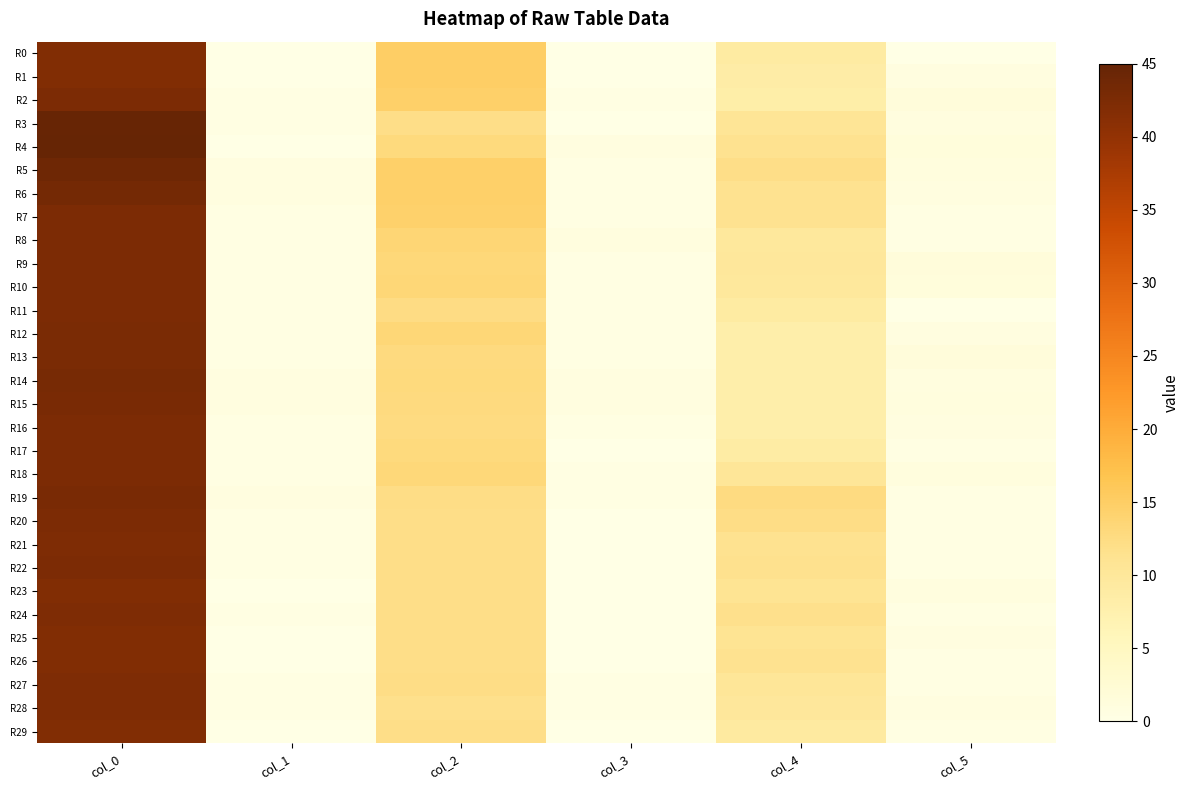

Reading right to left, transcribe all the data shown in this chart.

R0: col_5=0.0	col_4=9.0	col_3=0.0	col_2=15.0	col_1=0.0	col_0=42.0
R1: col_5=0.9	col_4=8.5	col_3=0.0	col_2=15.0	col_1=0.0	col_0=42.0
R2: col_5=1.5	col_4=8.2	col_3=0.4	col_2=14.8	col_1=0.5	col_0=42.5
R3: col_5=0.9	col_4=10.7	col_3=0.0	col_2=12.0	col_1=0.5	col_0=44.7
R4: col_5=1.3	col_4=11.2	col_3=0.8	col_2=13.0	col_1=0.0	col_0=45.0
R5: col_5=1.2	col_4=12.0	col_3=0.5	col_2=14.7	col_1=0.8	col_0=44.0
R6: col_5=0.8	col_4=11.2	col_3=0.4	col_2=14.8	col_1=0.8	col_0=43.2
R7: col_5=0.4	col_4=11.2	col_3=0.5	col_2=14.5	col_1=0.5	col_0=42.5
R8: col_5=0.5	col_4=9.7	col_3=0.9	col_2=13.7	col_1=0.5	col_0=42.5
R9: col_5=1.4	col_4=10.0	col_3=0.5	col_2=13.3	col_1=0.5	col_0=42.5
R10: col_5=1.3	col_4=9.8	col_3=0.5	col_2=13.5	col_1=0.5	col_0=42.5
R11: col_5=0.0	col_4=9.0	col_3=0.5	col_2=12.3	col_1=0.5	col_0=42.5
R12: col_5=0.8	col_4=8.0	col_3=0.5	col_2=13.5	col_1=0.5	col_0=42.7
R13: col_5=1.4	col_4=8.0	col_3=0.4	col_2=12.8	col_1=0.5	col_0=42.7
R14: col_5=1.0	col_4=8.0	col_3=0.8	col_2=13.0	col_1=0.8	col_0=43.0
R15: col_5=1.2	col_4=8.0	col_3=0.8	col_2=12.8	col_1=0.8	col_0=42.8
R16: col_5=0.7	col_4=8.0	col_3=0.5	col_2=12.5	col_1=0.5	col_0=42.5
R17: col_5=0.5	col_4=8.7	col_3=0.0	col_2=13.0	col_1=0.5	col_0=42.5
R18: col_5=1.1	col_4=10.2	col_3=0.4	col_2=13.2	col_1=0.5	col_0=42.5
R19: col_5=0.5	col_4=12.5	col_3=0.4	col_2=12.2	col_1=0.8	col_0=42.8
R20: col_5=0.4	col_4=12.2	col_3=0.0	col_2=12.0	col_1=0.5	col_0=42.5
R21: col_5=0.5	col_4=11.3	col_3=0.0	col_2=12.0	col_1=0.4	col_0=42.2
R22: col_5=0.5	col_4=11.5	col_3=0.0	col_2=12.0	col_1=0.5	col_0=42.5
R23: col_5=1.0	col_4=11.0	col_3=0.0	col_2=12.0	col_1=0.0	col_0=42.0
R24: col_5=0.4	col_4=11.8	col_3=0.0	col_2=12.0	col_1=0.4	col_0=42.2
R25: col_5=0.8	col_4=11.0	col_3=0.0	col_2=12.0	col_1=0.0	col_0=42.0
R26: col_5=0.5	col_4=11.3	col_3=0.0	col_2=12.0	col_1=0.0	col_0=42.0
R27: col_5=0.5	col_4=10.3	col_3=0.4	col_2=12.2	col_1=0.4	col_0=42.2
R28: col_5=0.8	col_4=10.0	col_3=0.5	col_2=11.7	col_1=0.5	col_0=42.3
R29: col_5=0.4	col_4=9.2	col_3=0.0	col_2=12.0	col_1=0.0	col_0=42.0